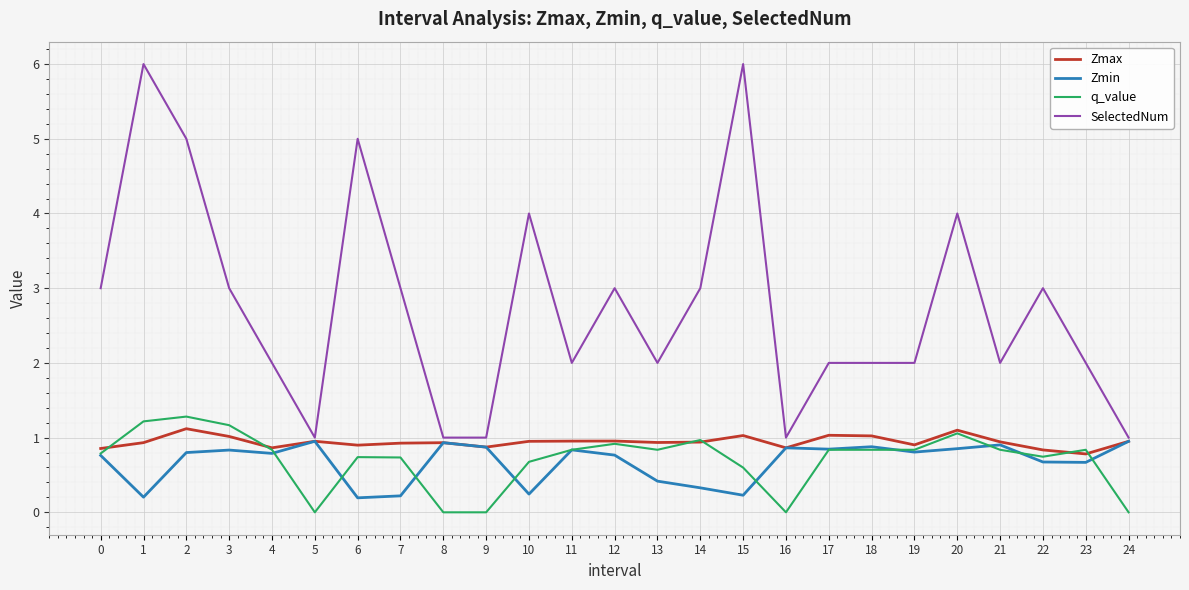

Is the value of Zmin at 4 greater than the value of SelectedNum at 20?

No